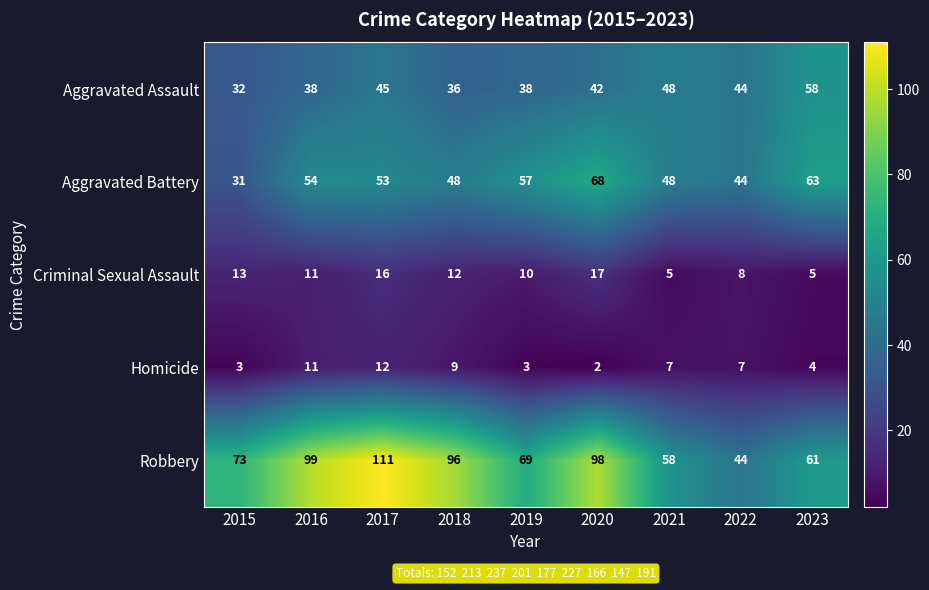

What is the average value of the Criminal Sexual Assault series?

11